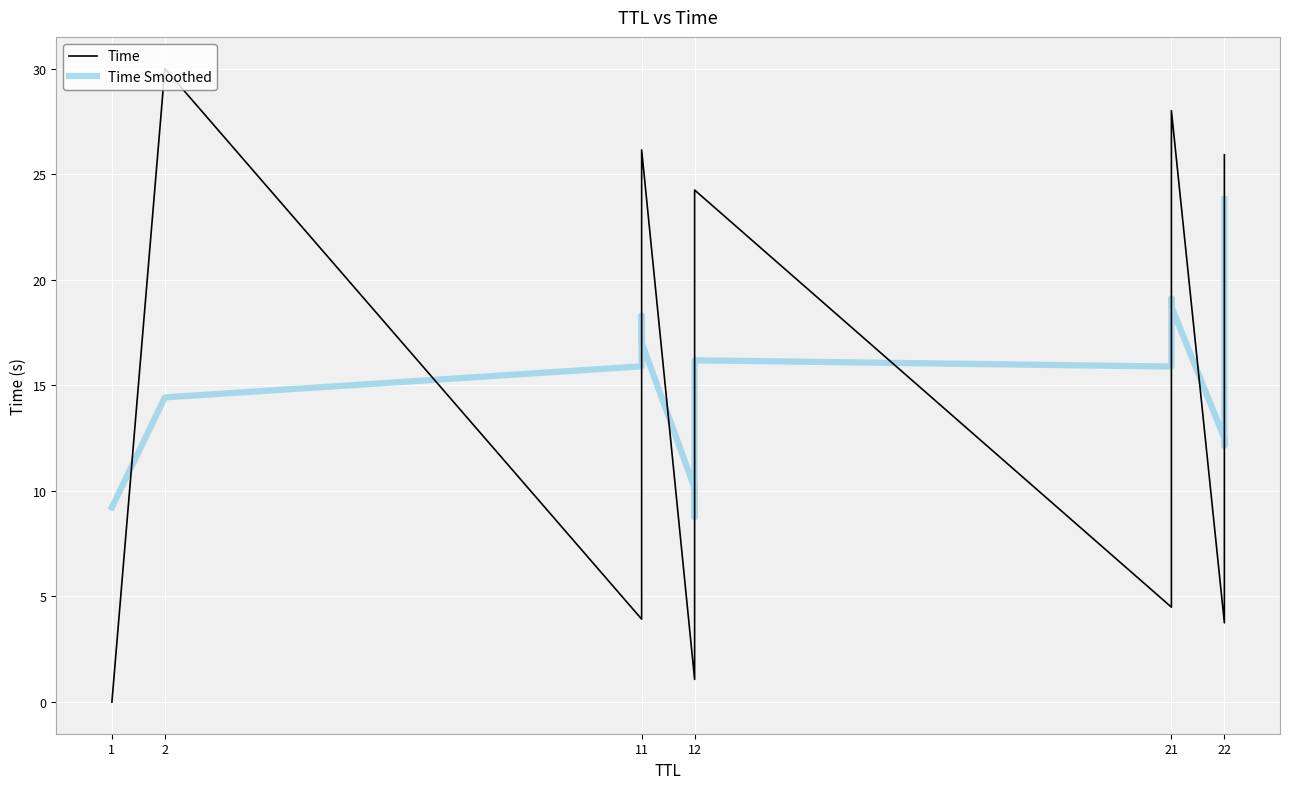

The Time Smoothed series shows 27.9 at 11. True or false?

False